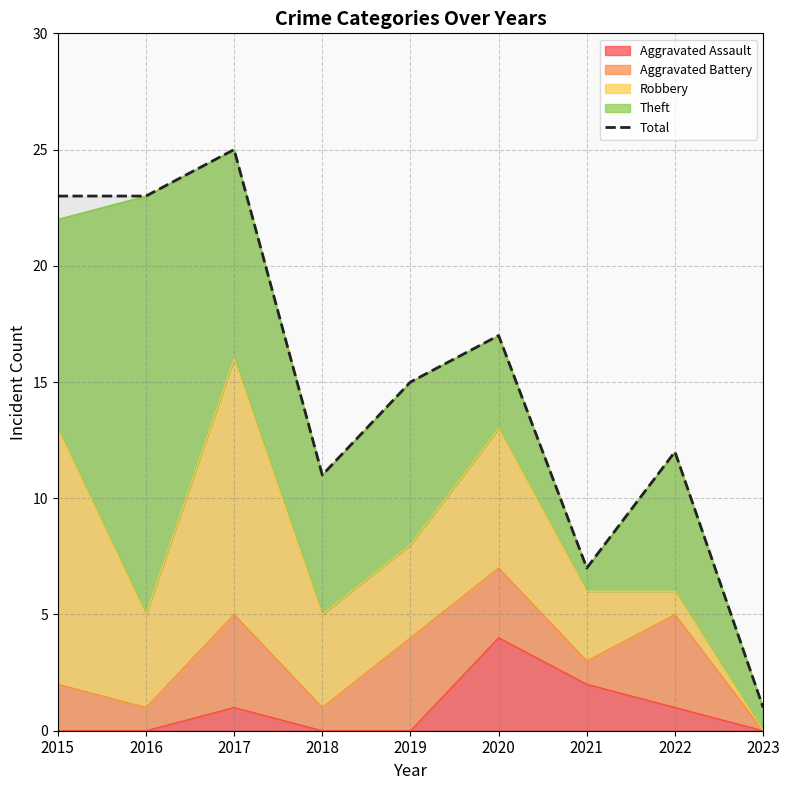

At which label does the data first exceed 15?

2015